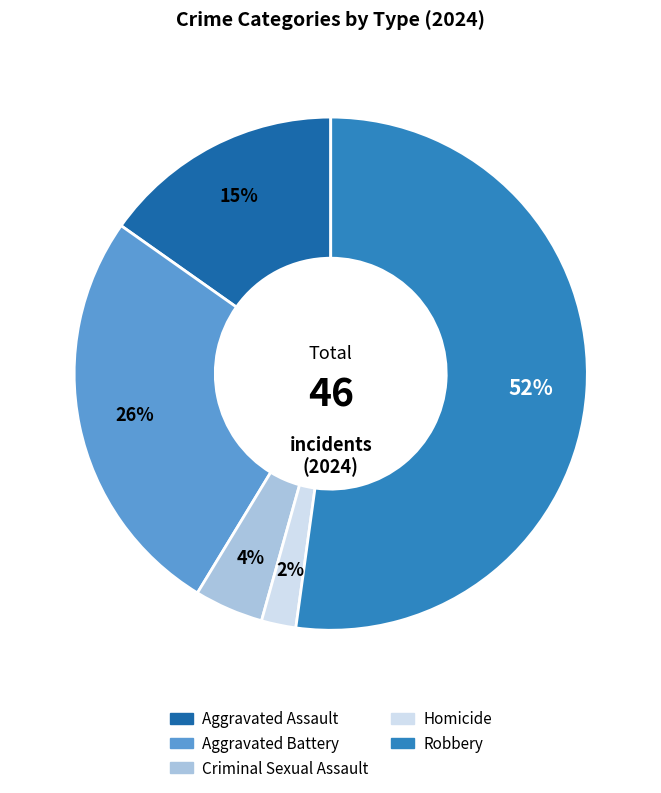

Rank the categories by value from highest to lowest.

Robbery, Aggravated Battery, Aggravated Assault, Criminal Sexual Assault, Homicide